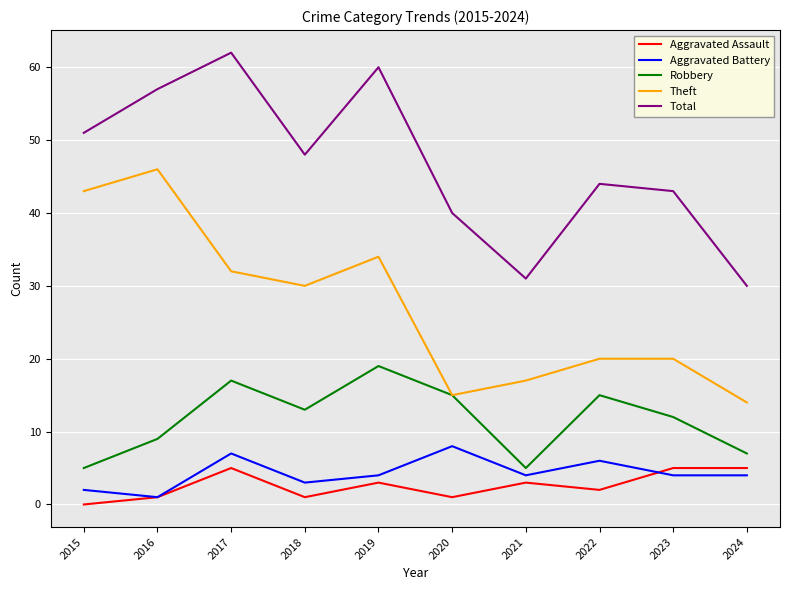

Between 2015 and 2022, which series saw the biggest shift?

Theft